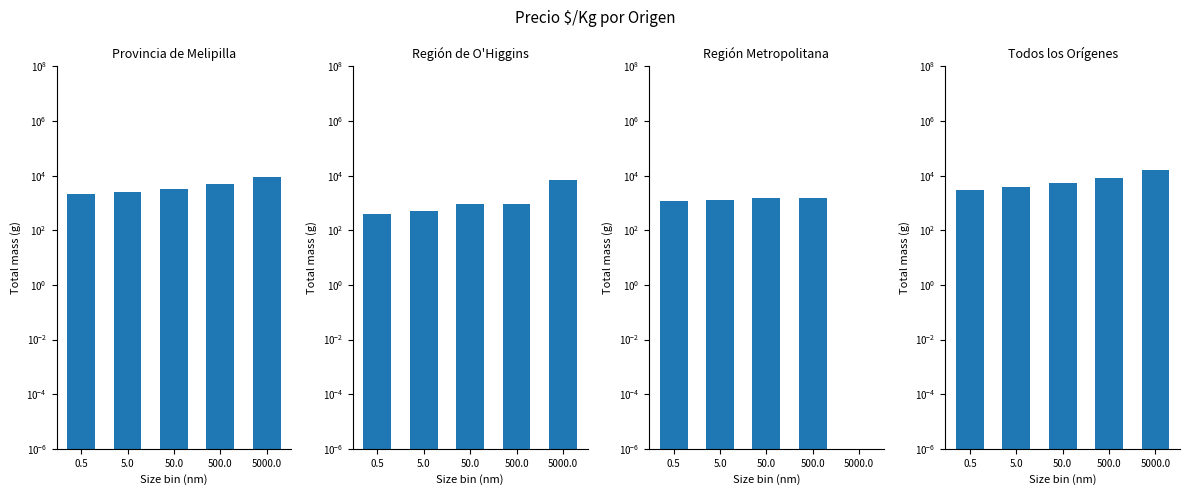

What is the value of the Región Metropolitana bar at the 1st from the left?

1188